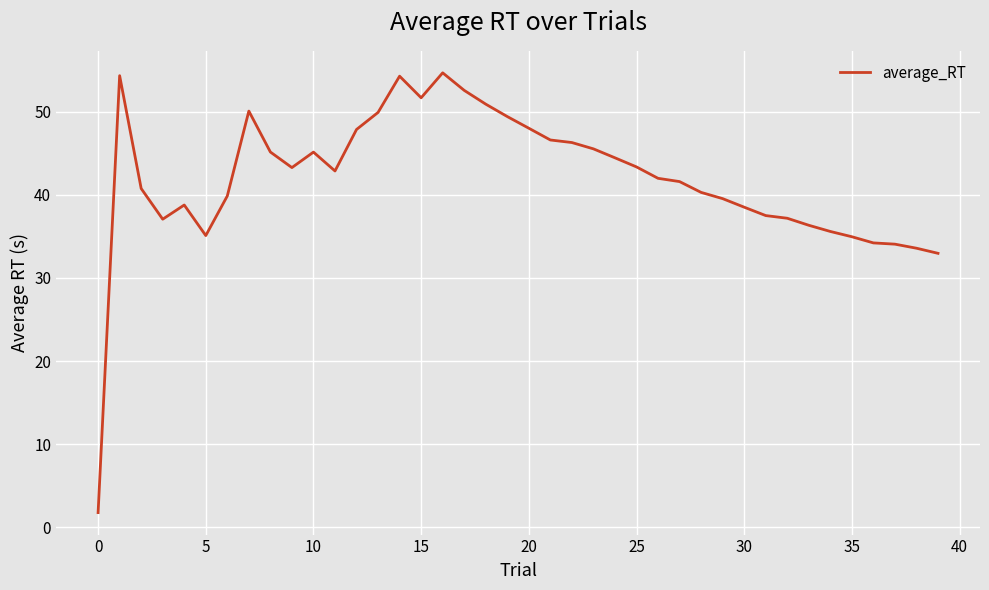

What is the maximum value shown in the chart?

54.7